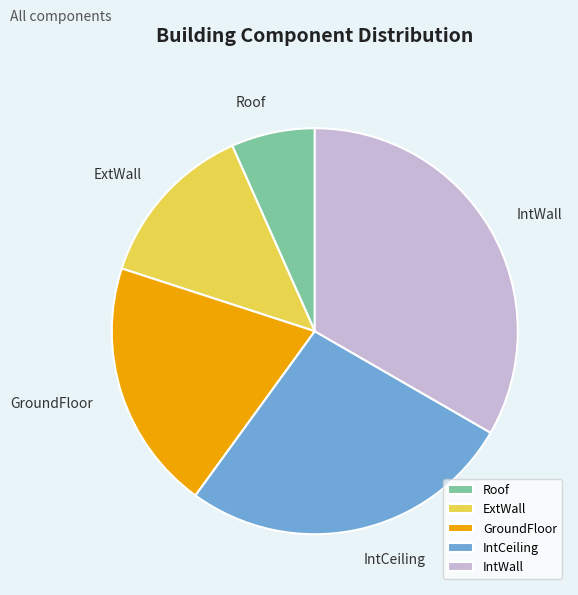

Combined, do IntCeiling and Roof account for over 50%?

No